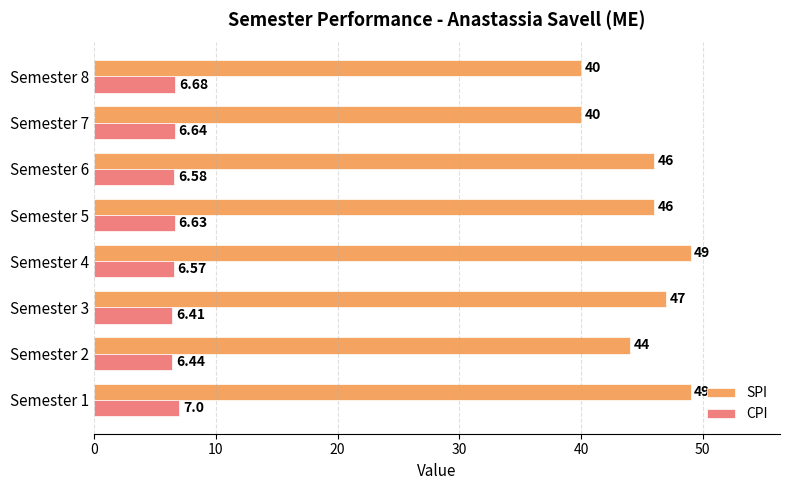

What is the greatest value displayed?

49.0